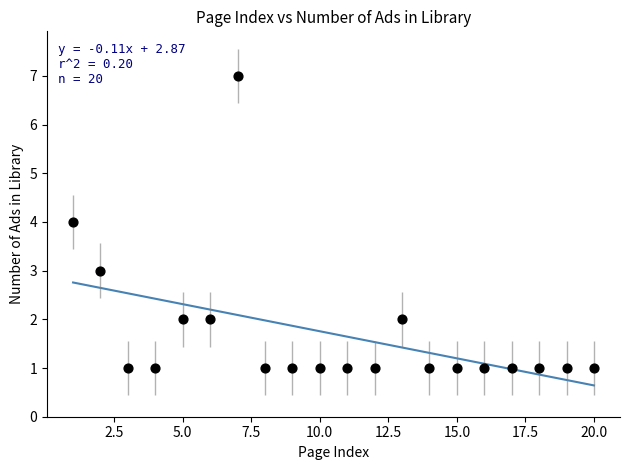

What is the range of Y values (max minus min)?

6